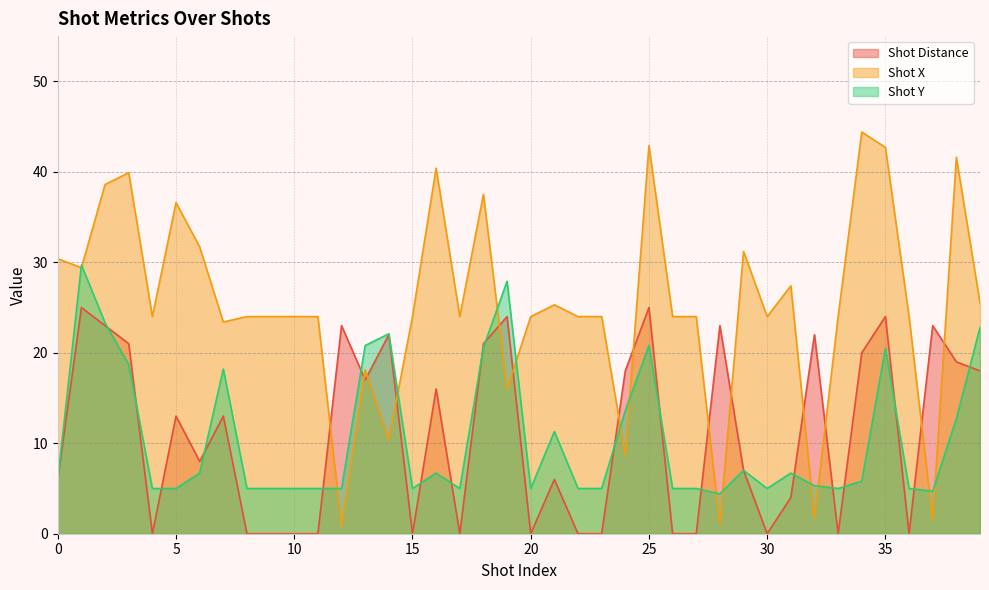

What are all the series names shown in the legend?

Shot Distance, Shot X, Shot Y